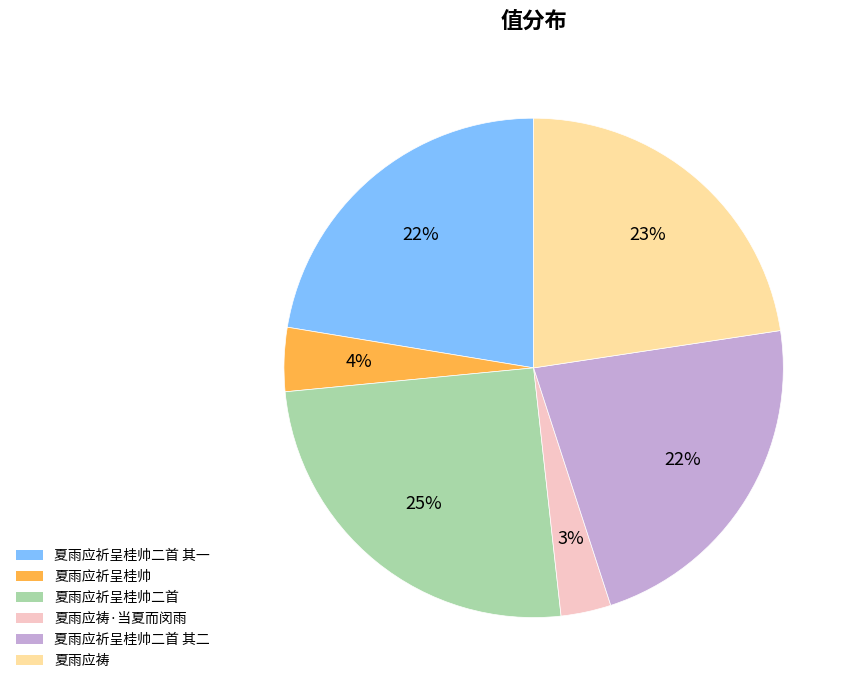

How many slices are in this pie chart?

6